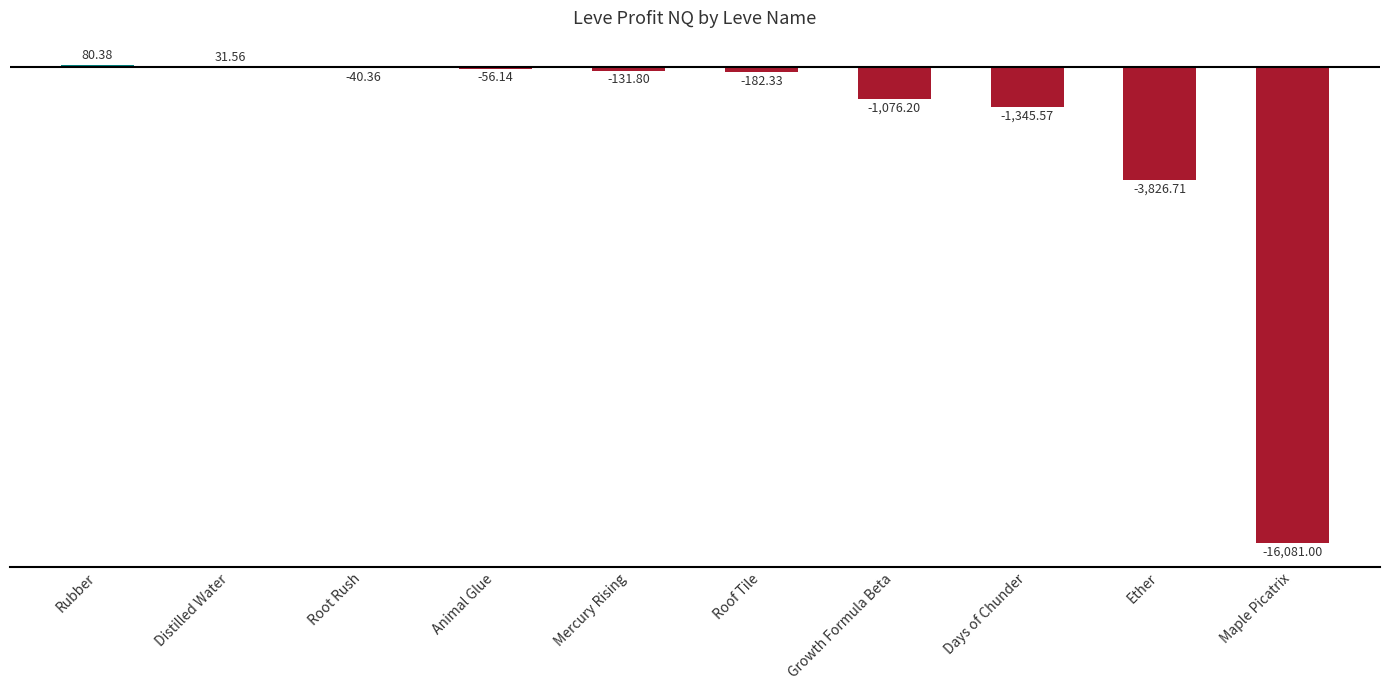

Where does the data first go above -131?

Rubber